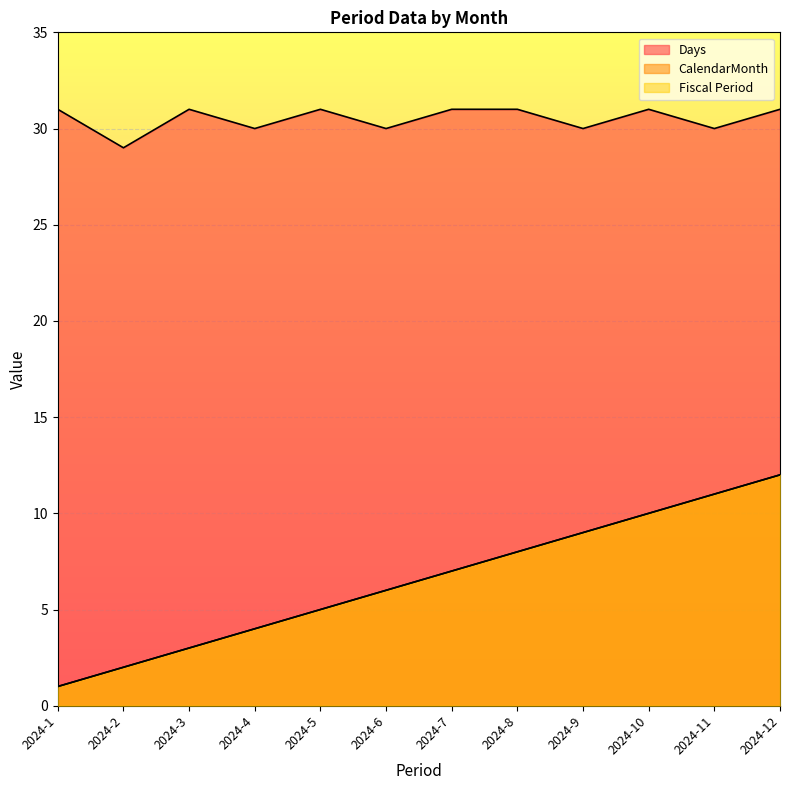

What is the lowest value of the Days series?

29